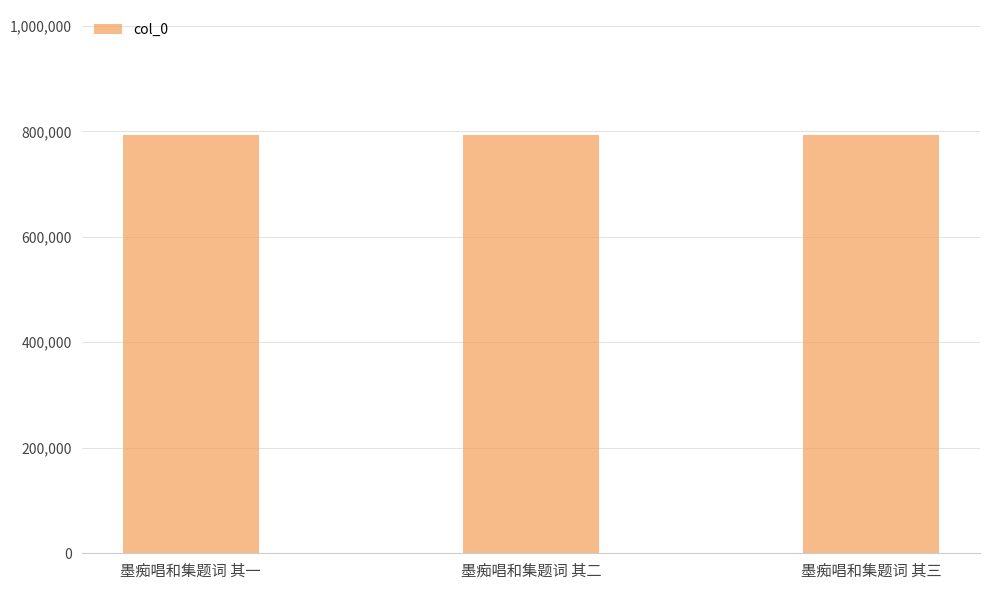

Read the value at 墨痴唱和集题词 其二.

792297